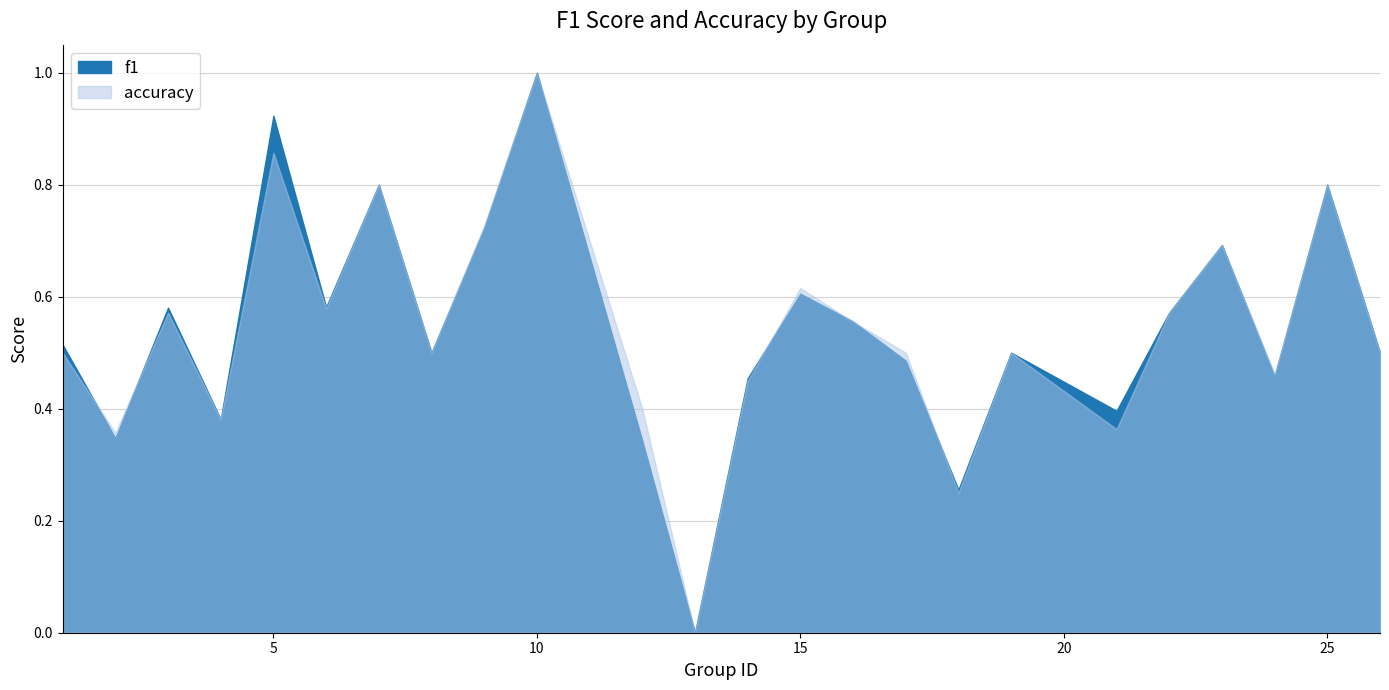

What is the sum of all accuracy values?

12.9